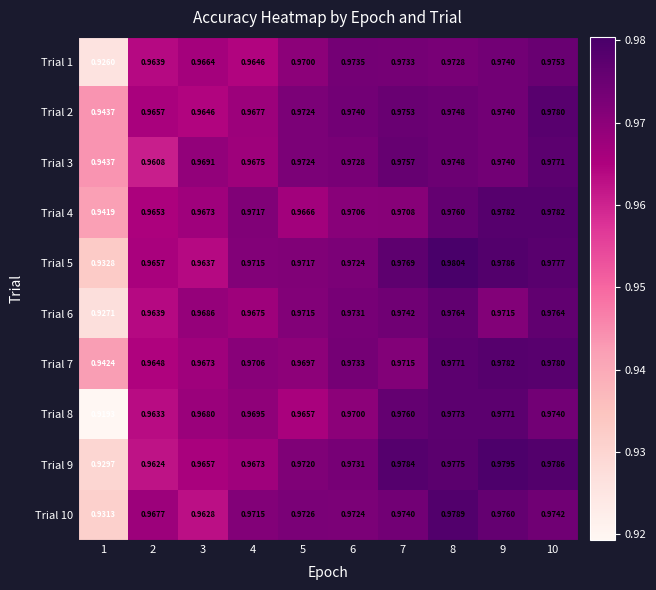

Is the value of Trial 6 at 6 greater than the value of Trial 4 at 2?

Yes